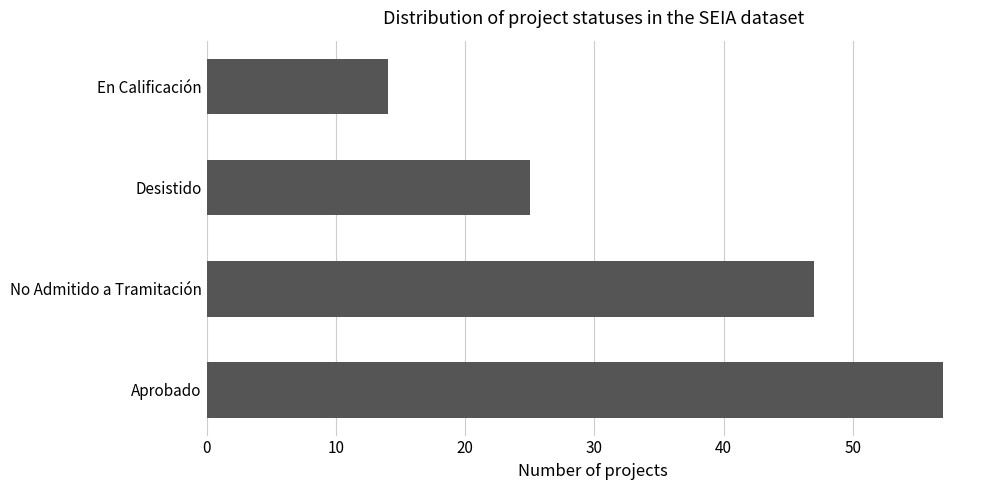

Does the chart contain any negative values?

No